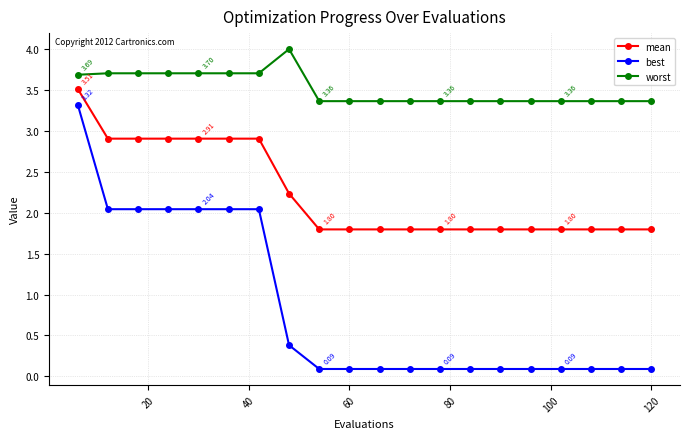

Which series has the widest spread of values?

best